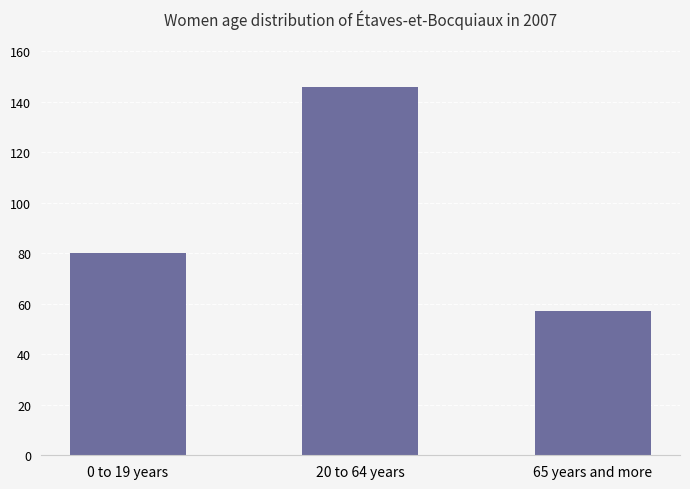

At which label is the value closest to 101?

0 to 19 years